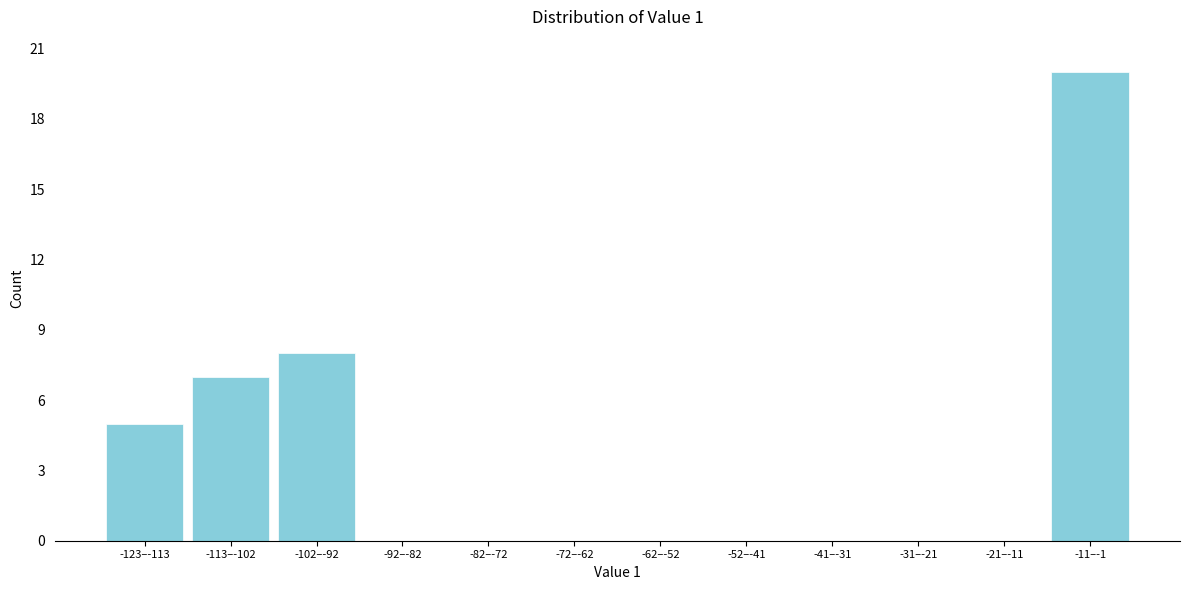

Reading right to left, list all the values displayed in this chart.

-11–-1=20	-21–-11=0	-31–-21=0	-41–-31=0	-52–-41=0	-62–-52=0	-72–-62=0	-82–-72=0	-92–-82=0	-102–-92=8	-113–-102=7	-123–-113=5